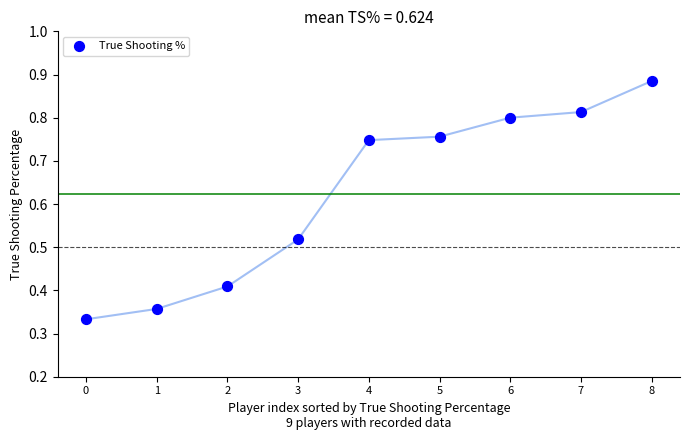

What is the average Y value?

0.6